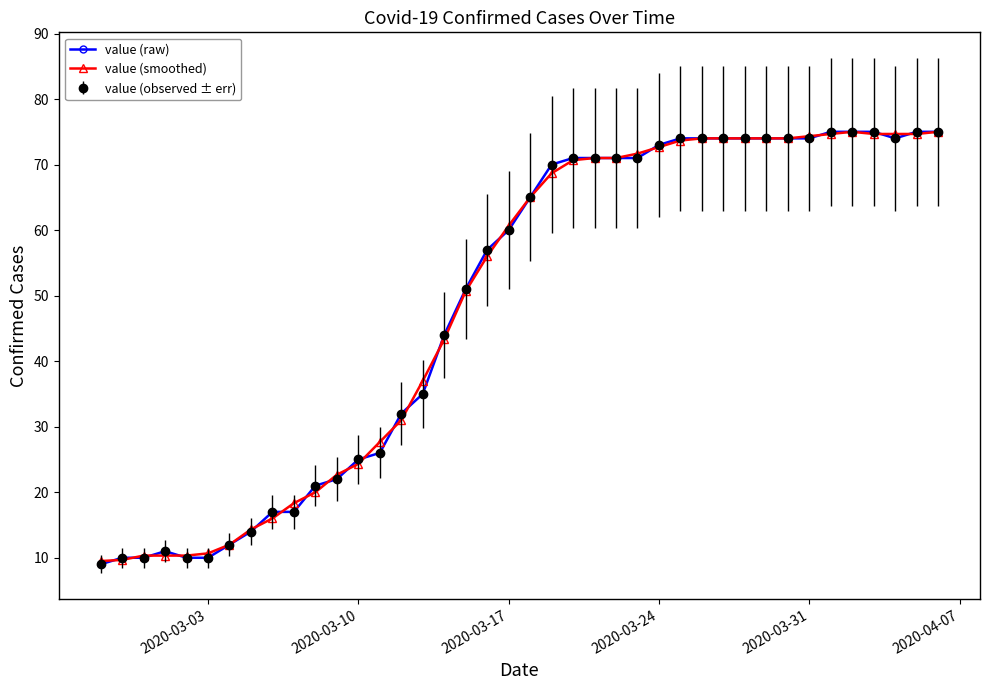

True or false: value (smoothed) and value (raw) intersect in this chart.

True